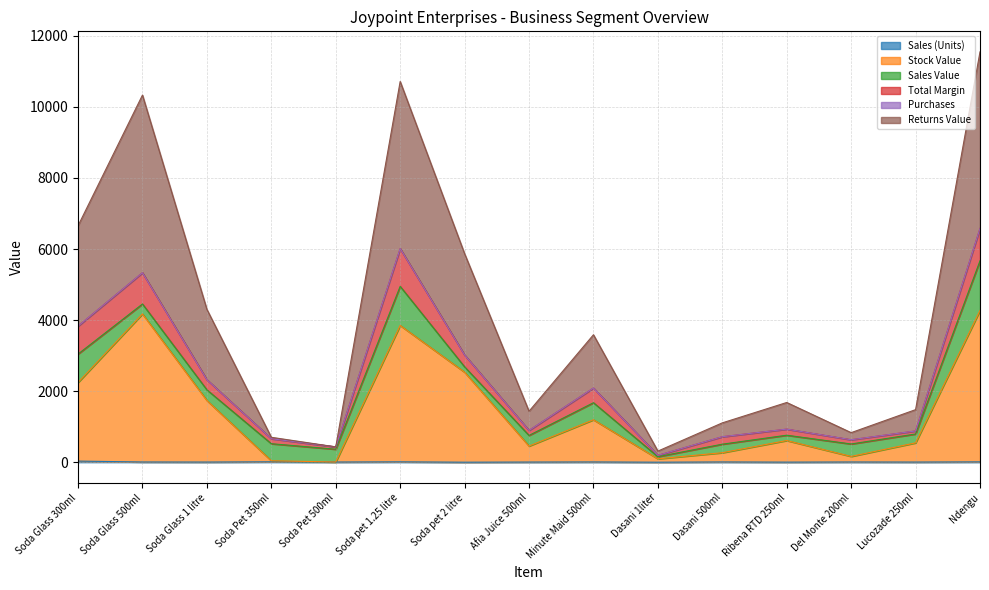

True or false: Stock Value and Sales (Units) intersect in this chart.

False